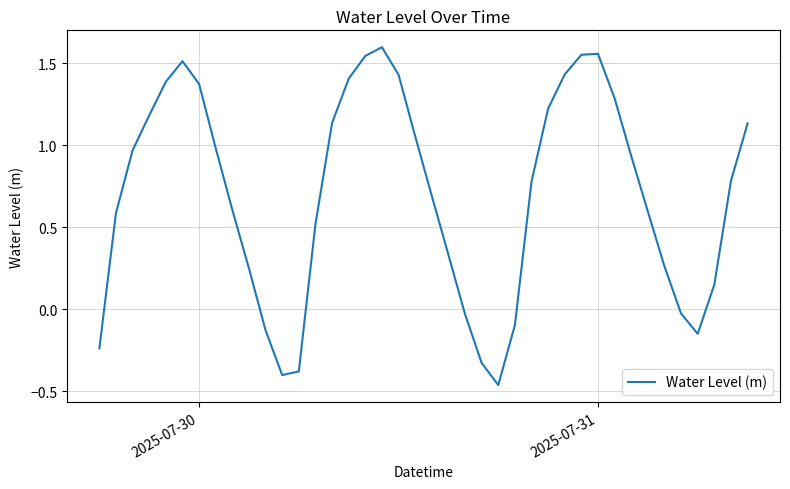

What is the difference between the maximum and minimum values?

2.1